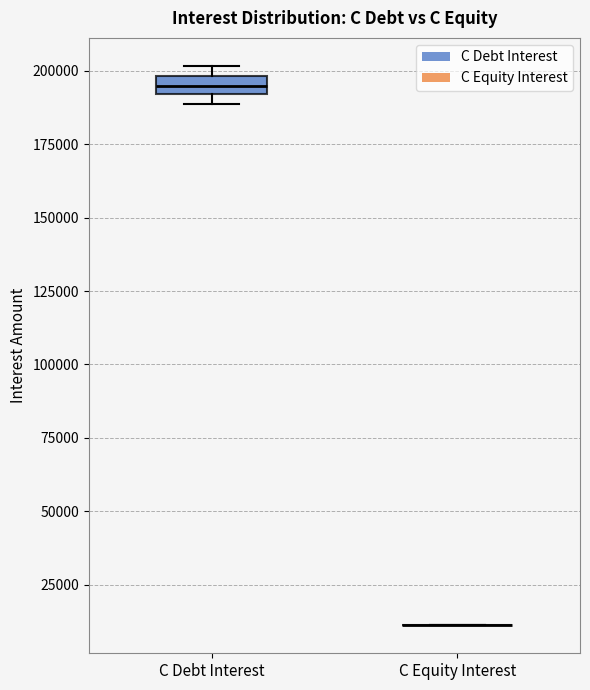

Comparing the boxes themselves (not the whiskers), which one is the tallest?

C Debt Interest